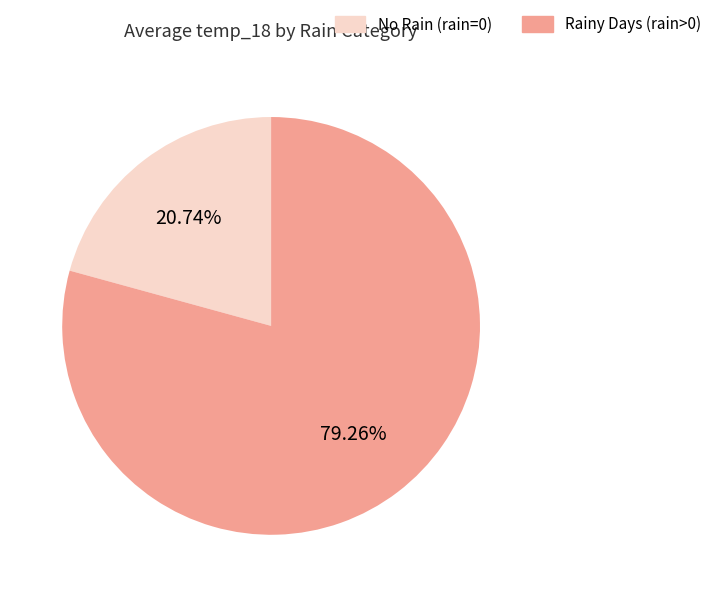

Count the number of slices in the pie.

2